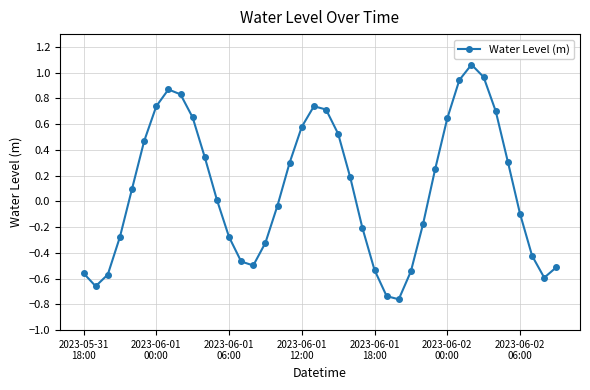

How many values are below 0?

19